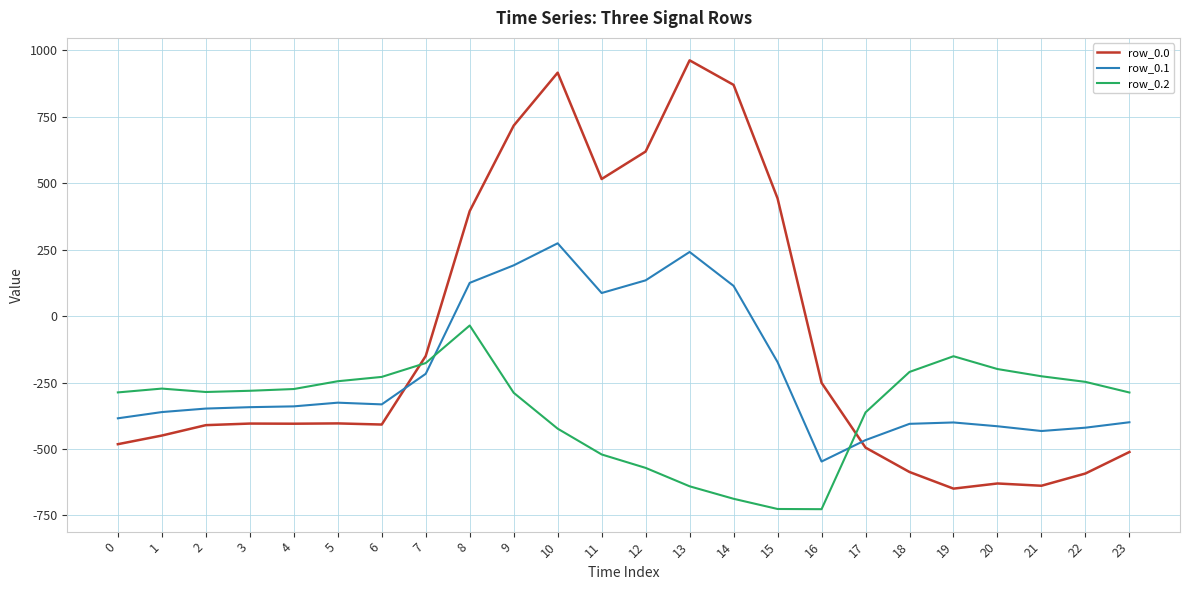

The value of row_0.0 at 6 is -100.5. True or false?

False